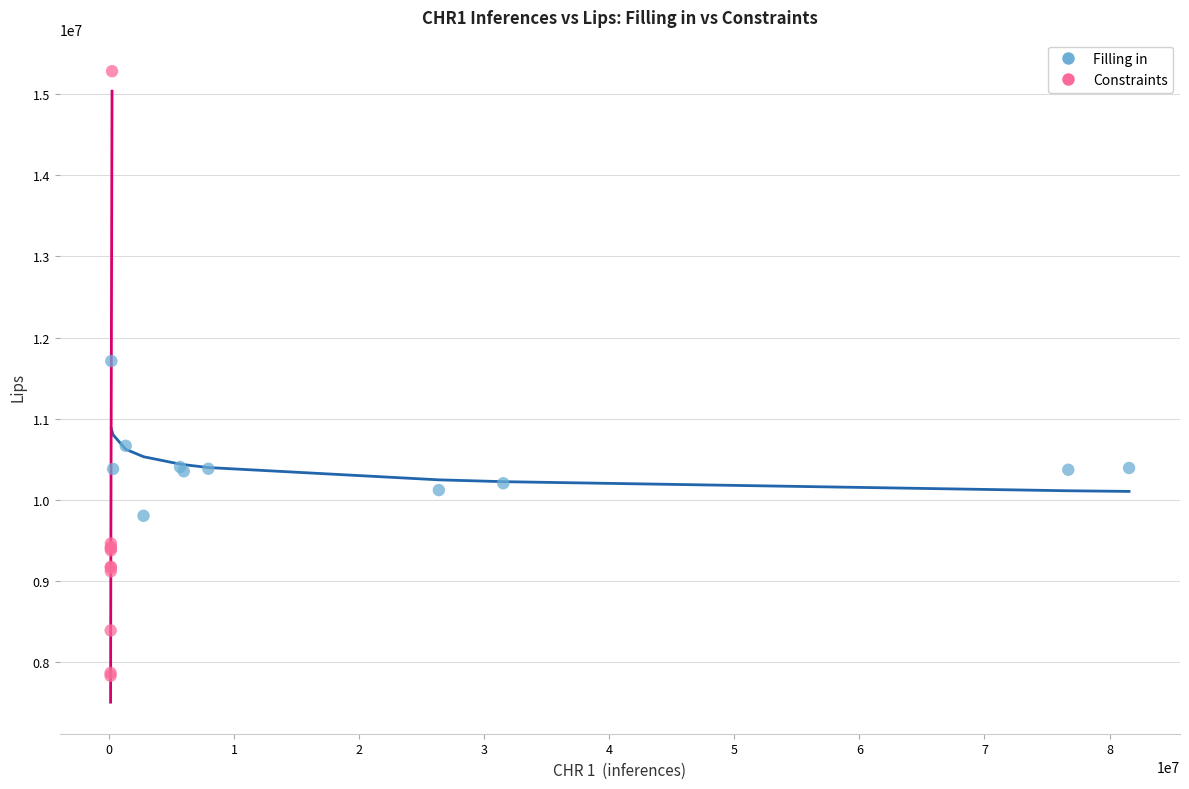

Which series reaches the maximum Y coordinate?

Constraints